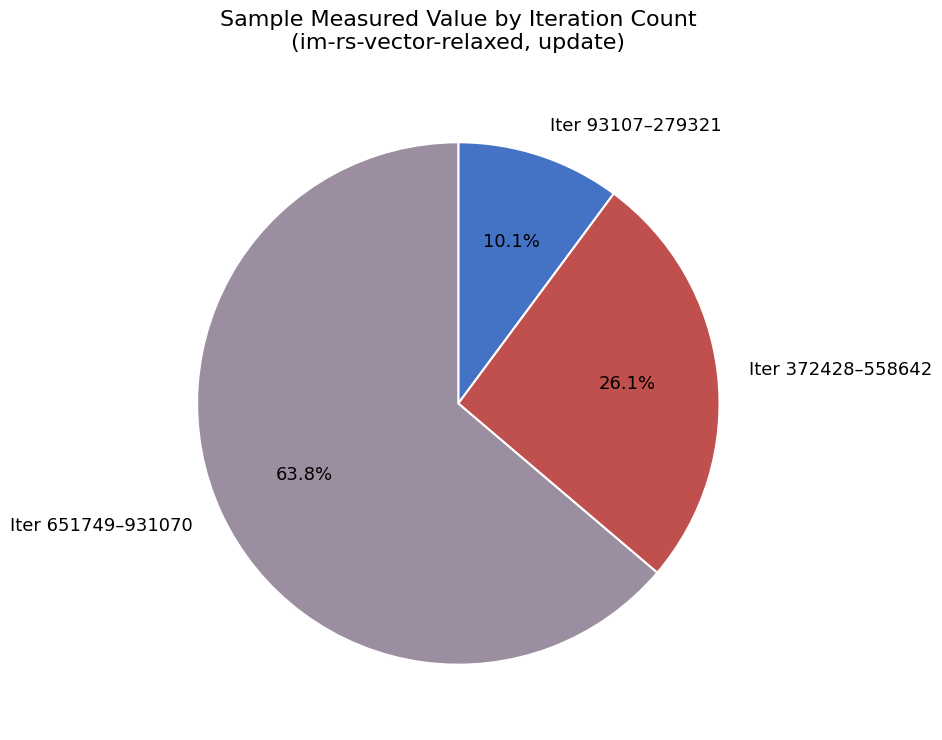

What is the ratio of the value at Iter 93107–279321 to the value at Iter 372428–558642?

0.4